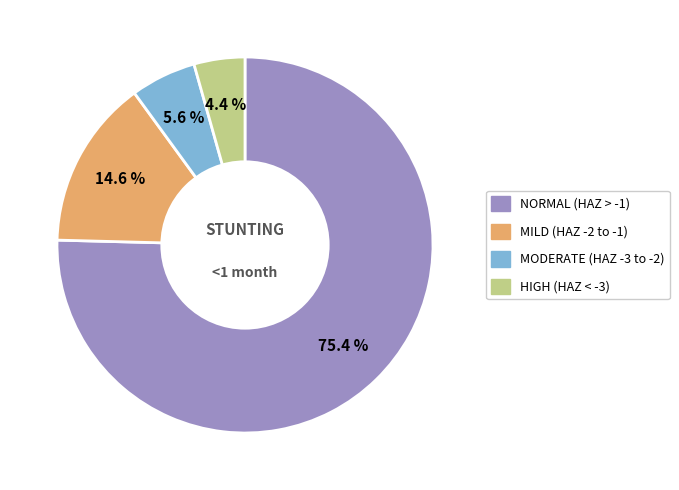

To the nearest percent, what is the average slice percentage?

25%